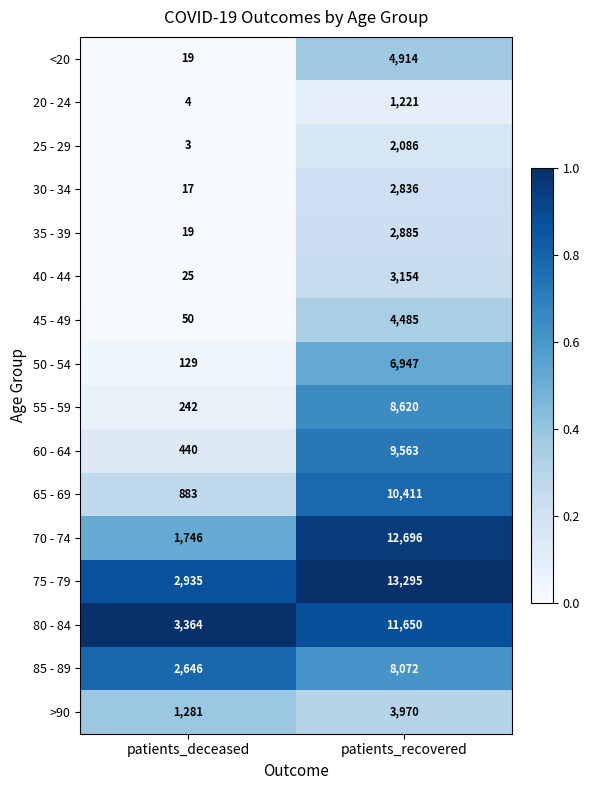

The value of 50 - 54 at patients_deceased is 46. True or false?

False